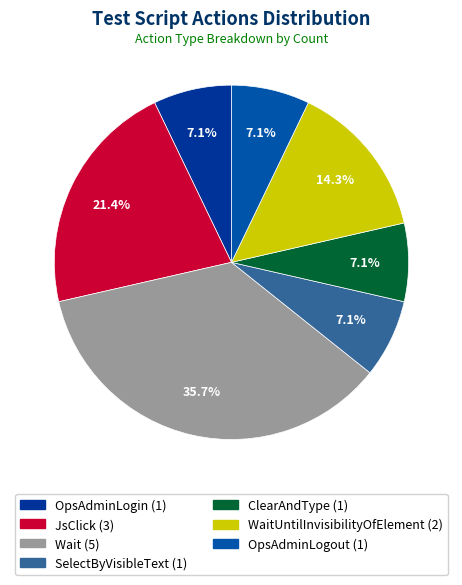

Count the number of slices in the pie.

7